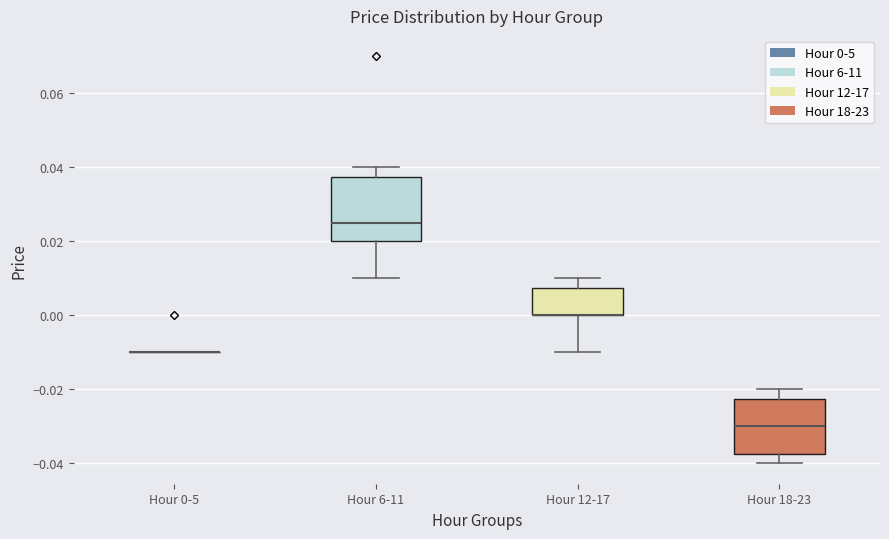

Where does the lower whisker of the box for Hour 18-23 end on the y-axis? The values are not printed on the chart, so give them approximately, as read against the axis.

-0.040